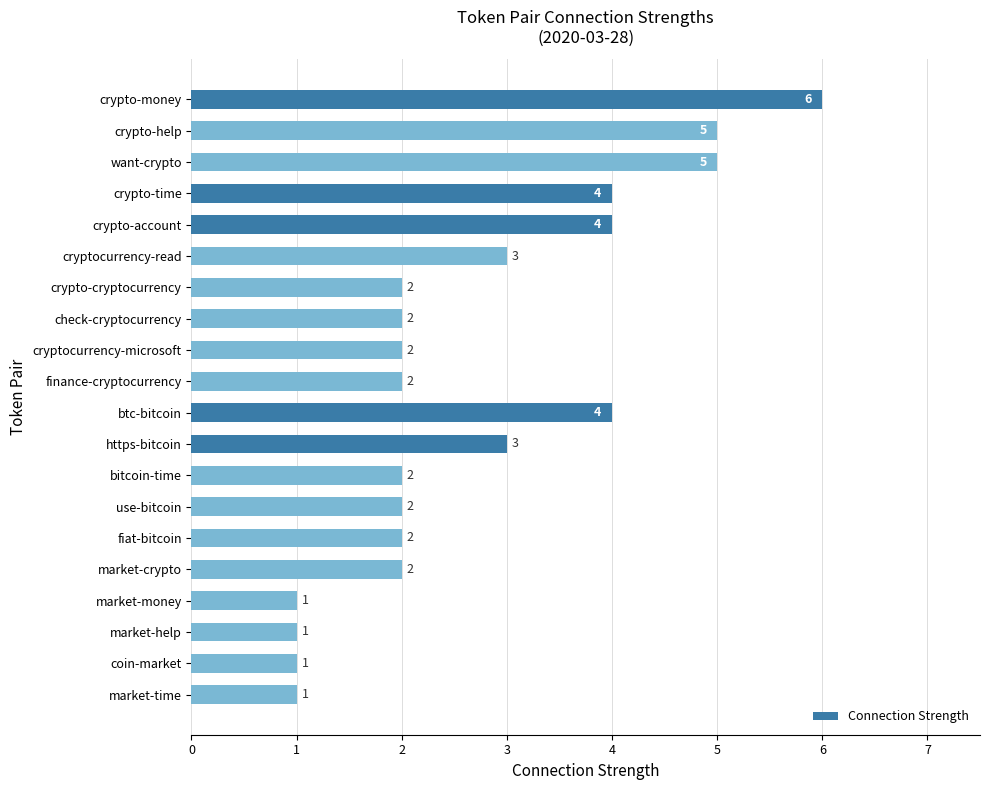

What is the greatest value displayed?

6